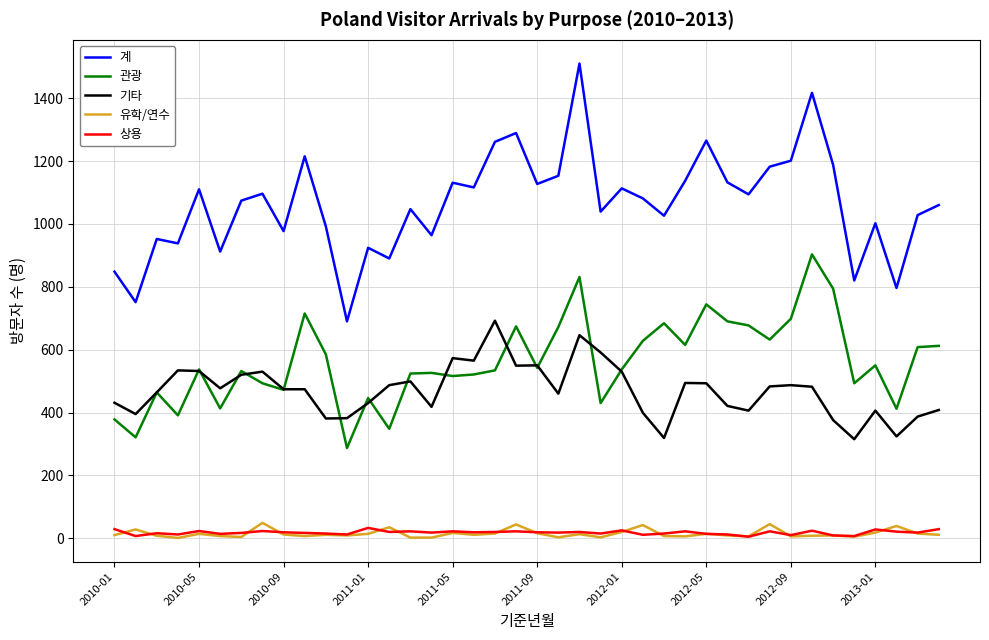

Which series has the largest range (max minus min)?

계